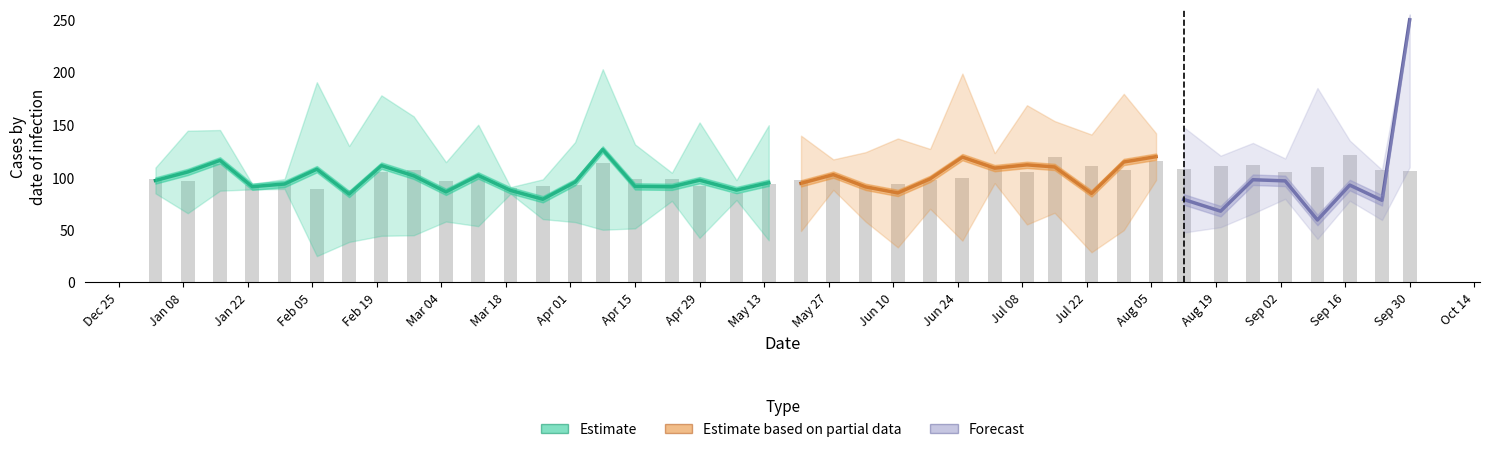

What is the difference between the values at Jan 08 and Aug 05?

19.3